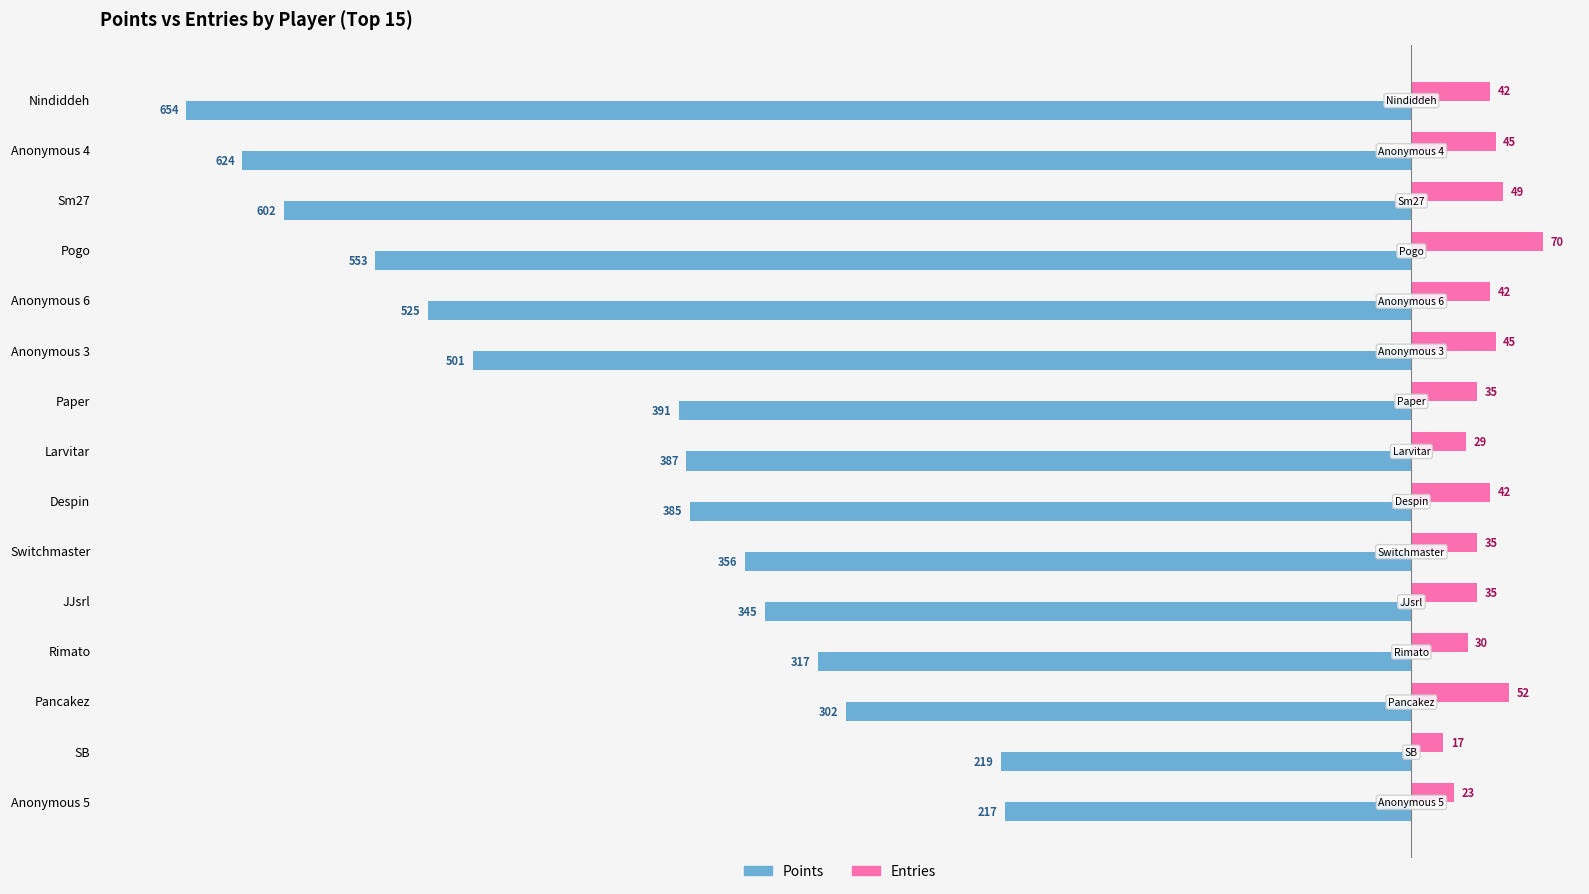

At which category is the sum across all series the highest?

Anonymous 5